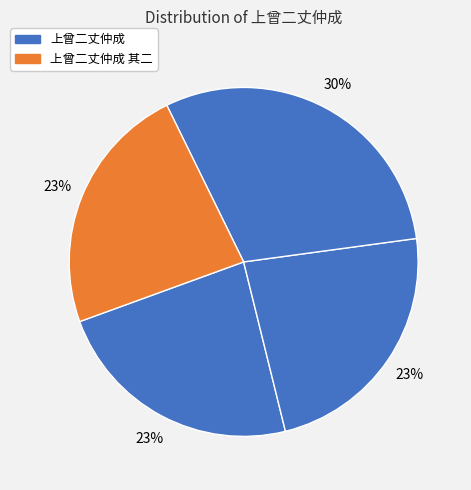

To the nearest percent, what is the average slice percentage?

25%